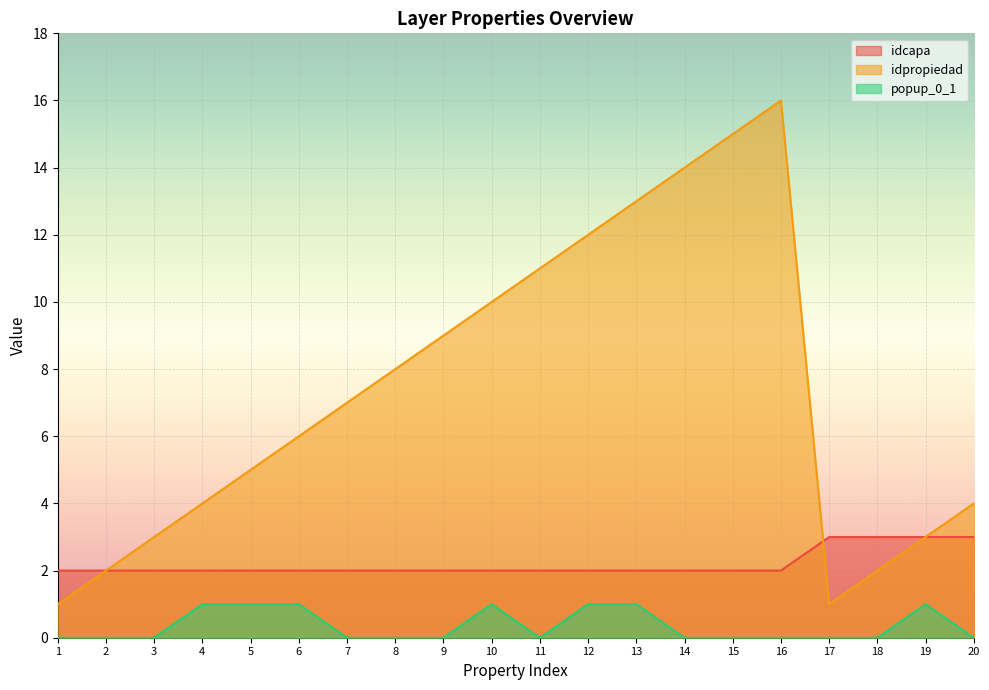

Between 1 and 10, which series saw the biggest shift?

idpropiedad